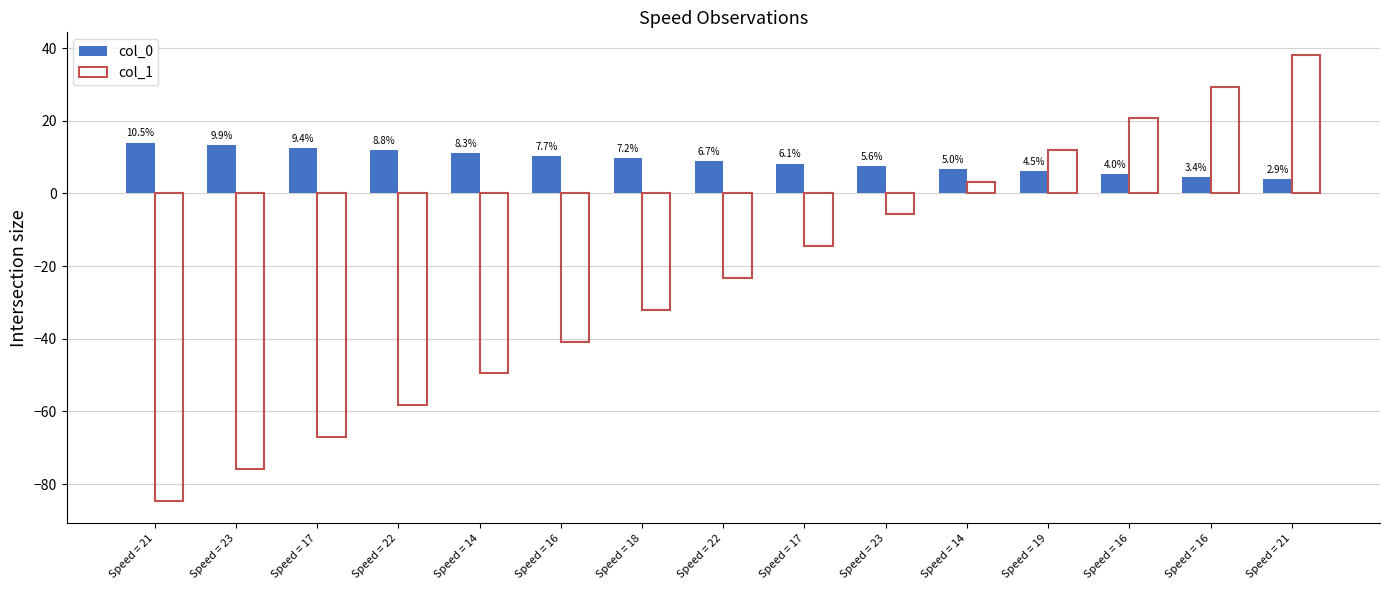

True or false: col_1 has a value of 32.6 at Speed = 16.

False